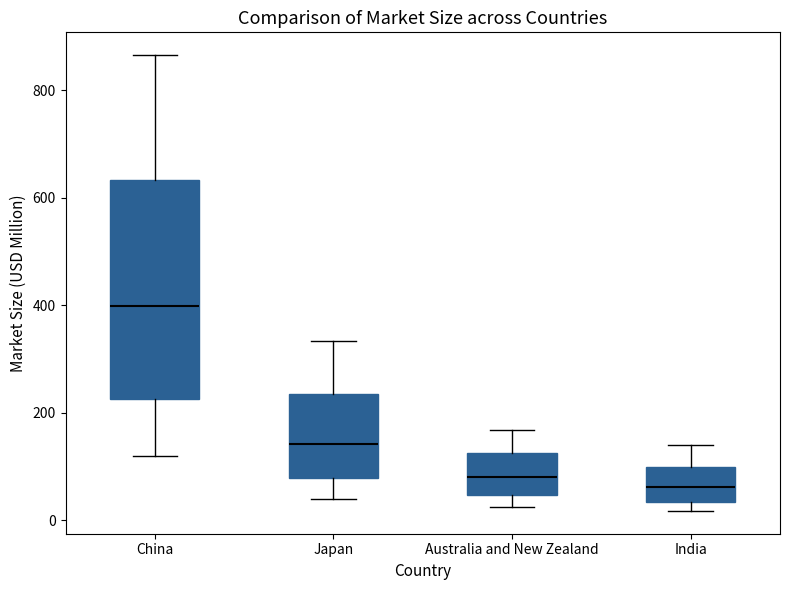

Reading left to right, transcribe this box plot: for each box, give where its median line is, the range the box spans, and where its two whiskers end, as read against the y-axis. The values are not printed on the chart, so give them approximately, as read against the axis.

China: median 400, box 220 to 640, whiskers 120 to 860
Japan: median 140, box 80 to 240, whiskers 40 to 340
Australia and New Zealand: median 80, box 40 to 120, whiskers 20 to 160
India: median 60, box 40 to 100, whiskers 20 to 140